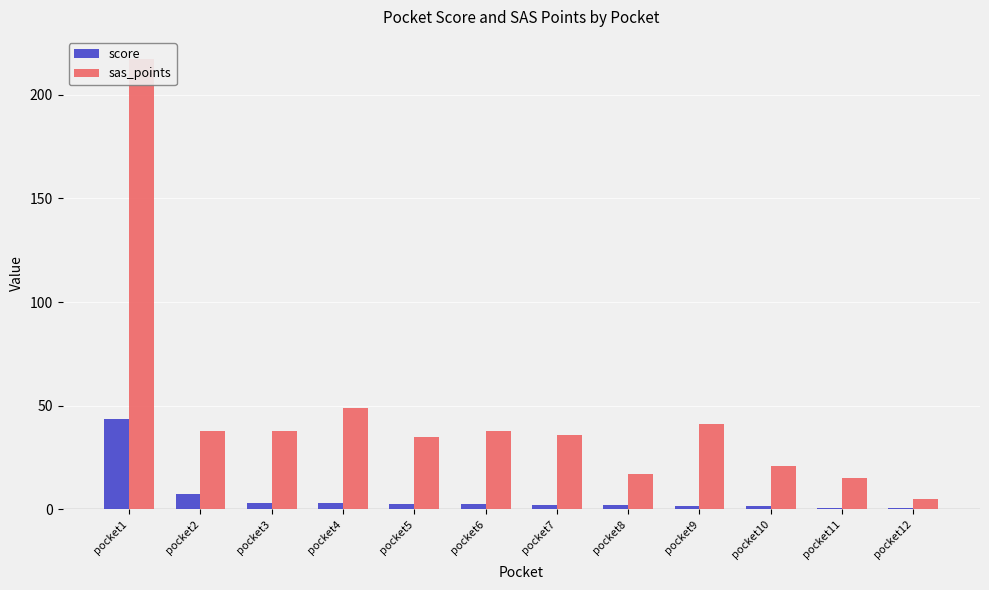

List the labels in order of sas_points value, smallest first.

pocket12, pocket11, pocket8, pocket10, pocket5, pocket7, pocket2, pocket3, pocket6, pocket9, pocket4, pocket1